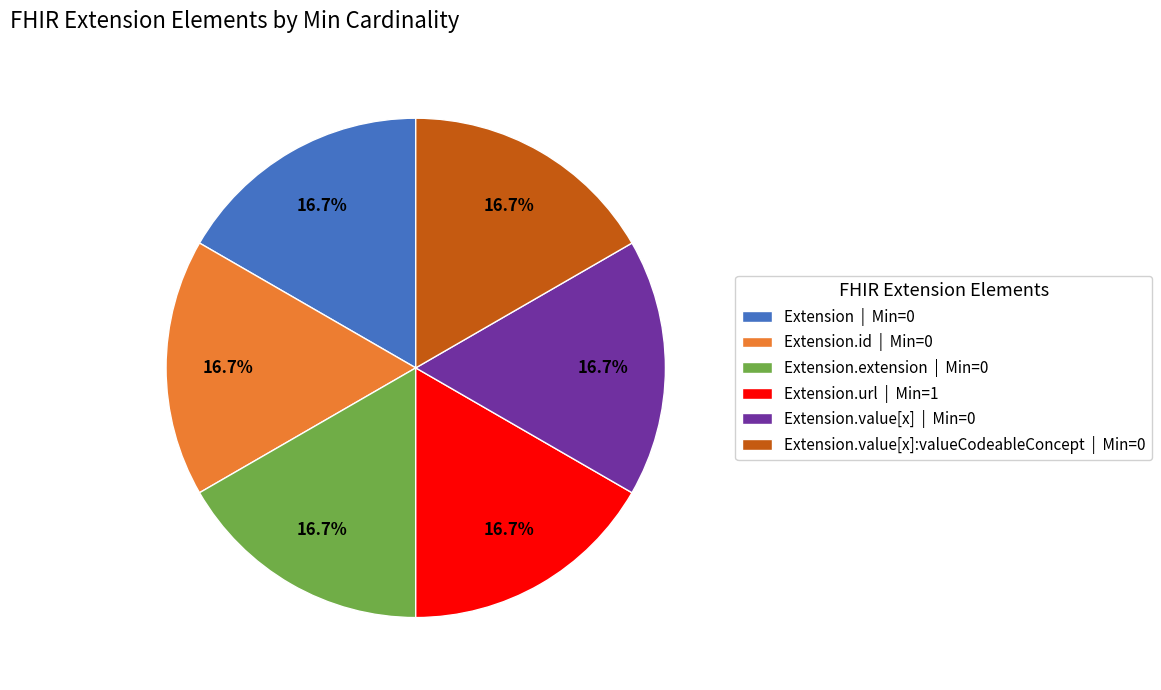

Combined, what portion of the pie is Extension.url | Min=1 and Extension.value[x] | Min=0?

33.3%